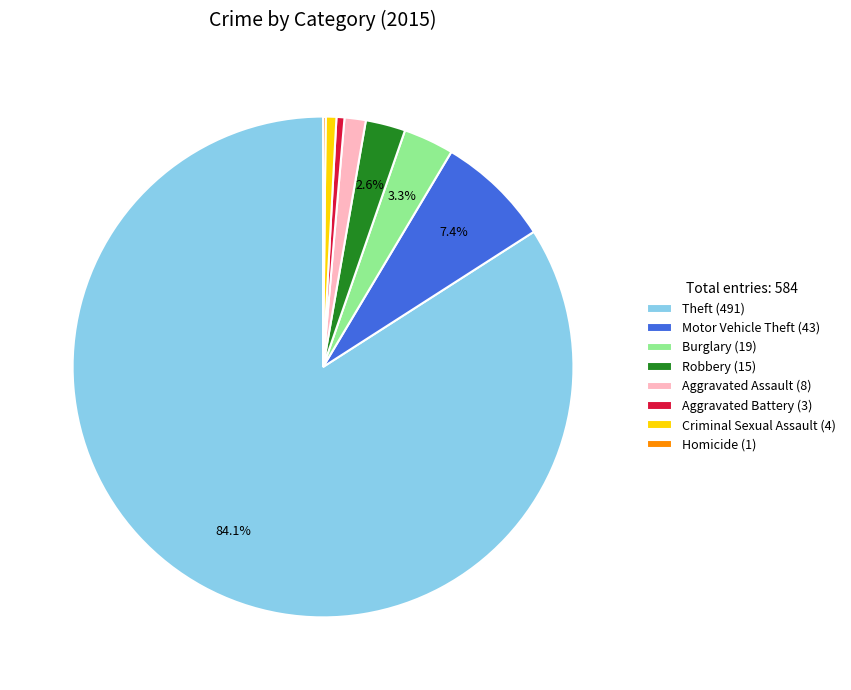

Is Robbery (15) the majority of the pie?

No